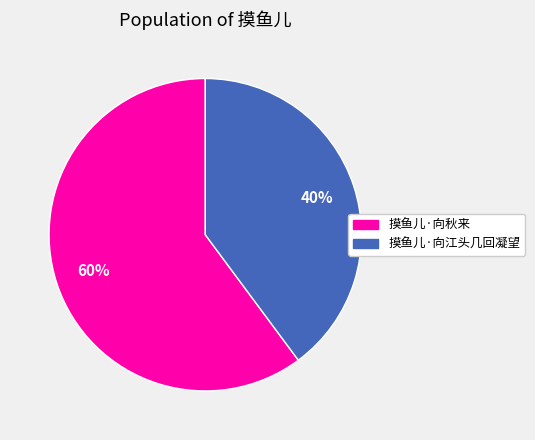

Is it true that 摸鱼儿·向江头几回凝望 is 40% of the pie?

True